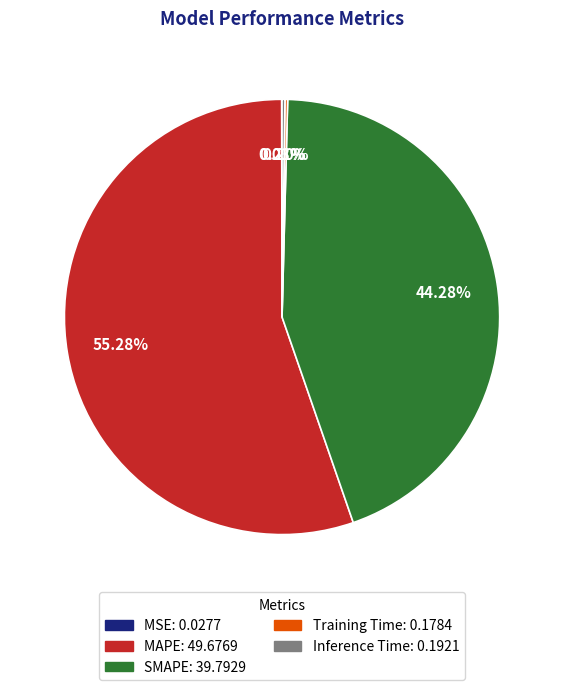

What is the largest slice in the pie chart?

MAPE